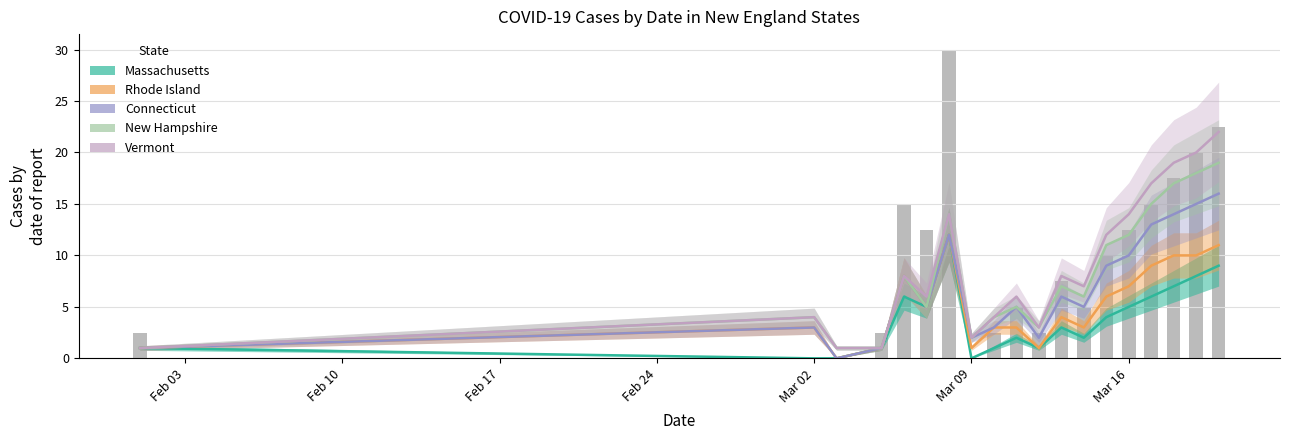

What is the difference between the maximum and minimum values in the Rhode Island series?

12